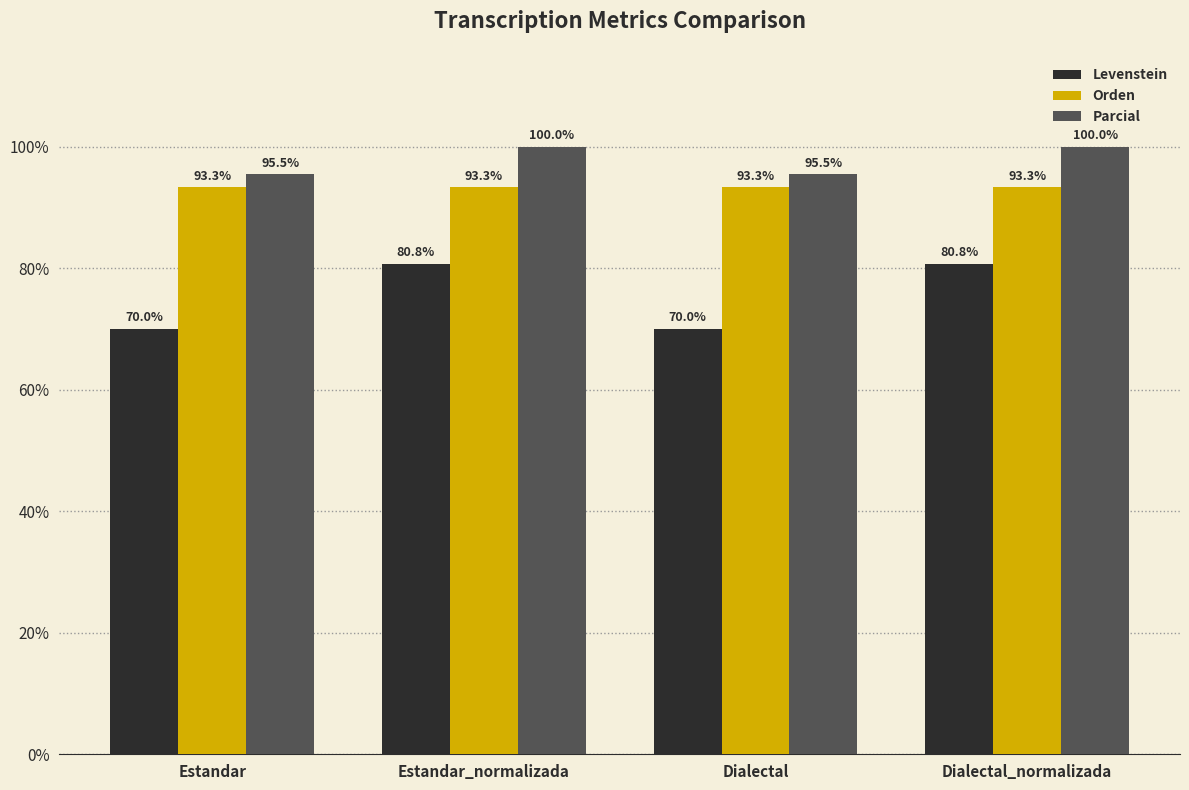

Is it true that Orden equals 27.6 at Dialectal_normalizada?

False